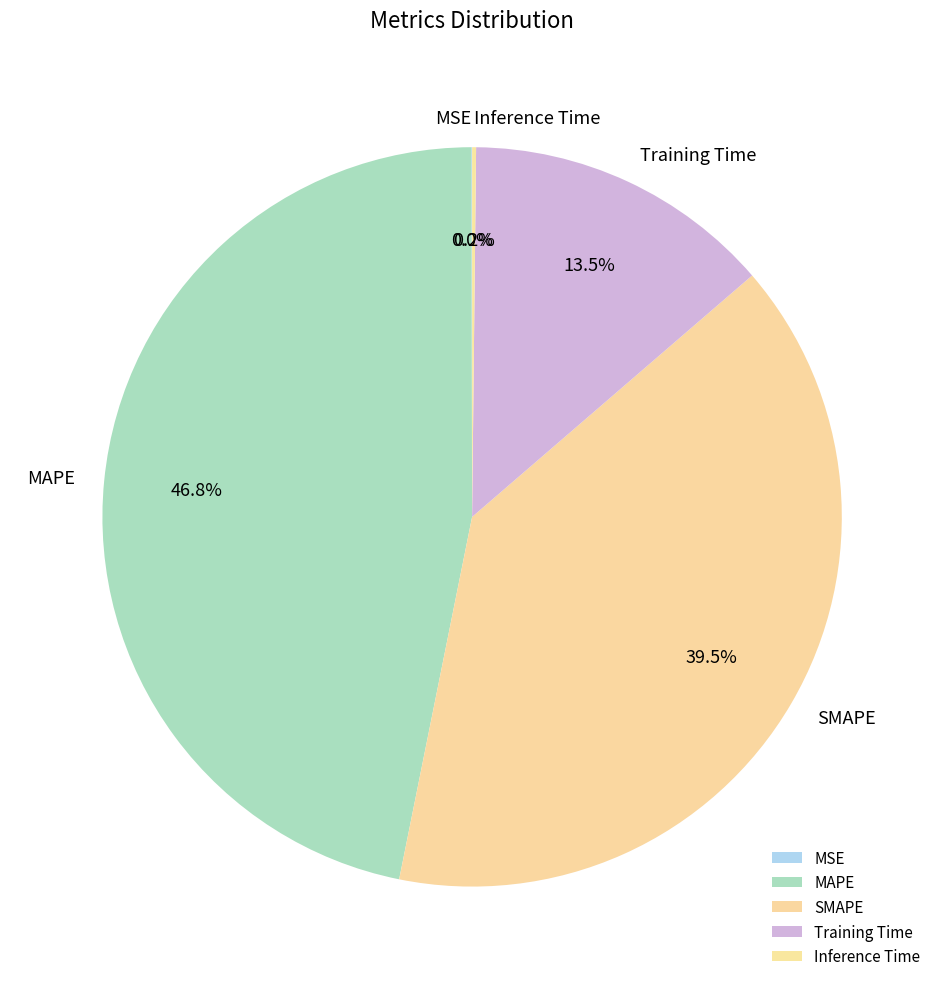

Is MAPE the majority of the pie?

No